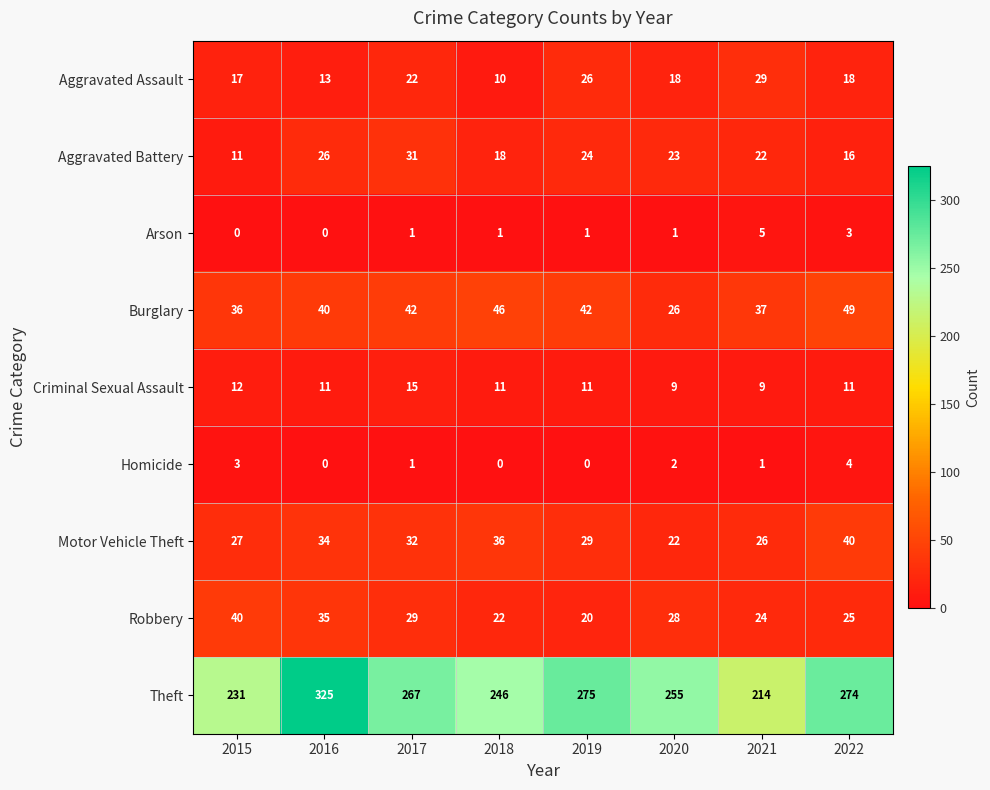

What is the average value of the Motor Vehicle Theft series?

31